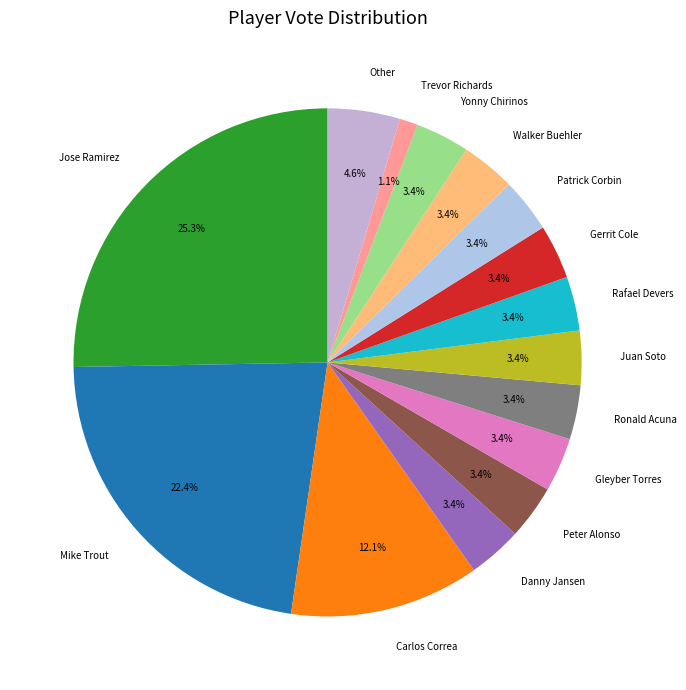

What is the smallest slice in the pie chart?

Trevor Richards